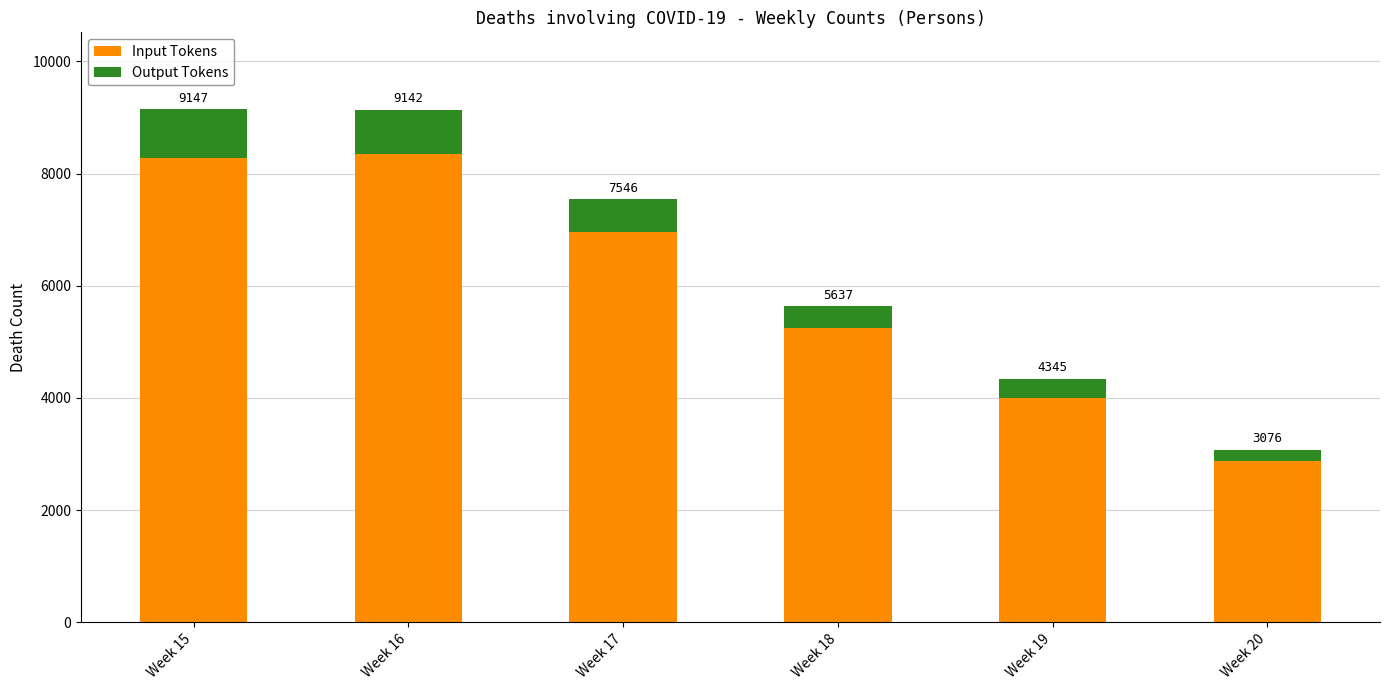

What are all the series names shown in the legend?

Input Tokens, Output Tokens